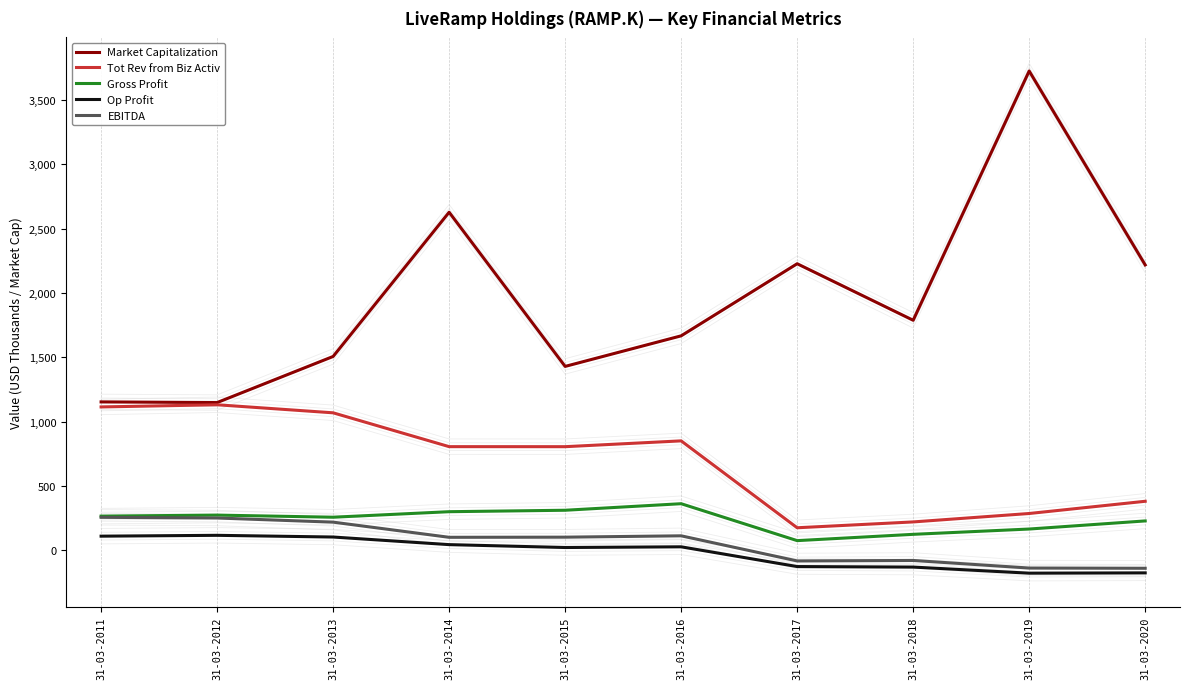

The value of Market Capitalization at 31-03-2018 is 1787.5. True or false?

True